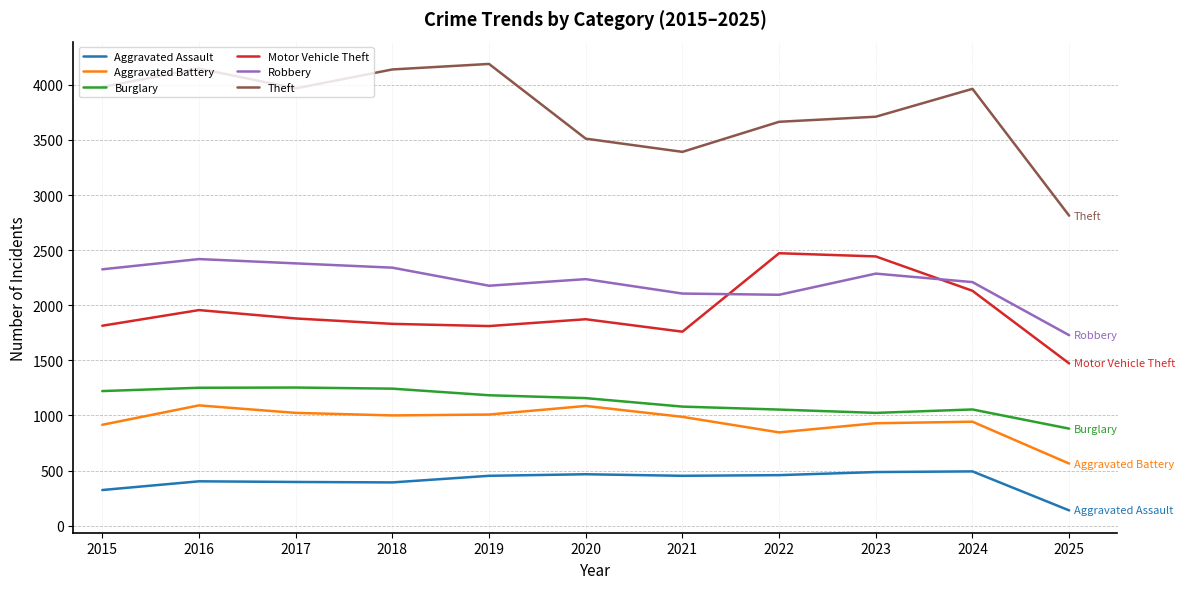

What value does the Aggravated Assault series have at 2018, to the nearest 5?

390